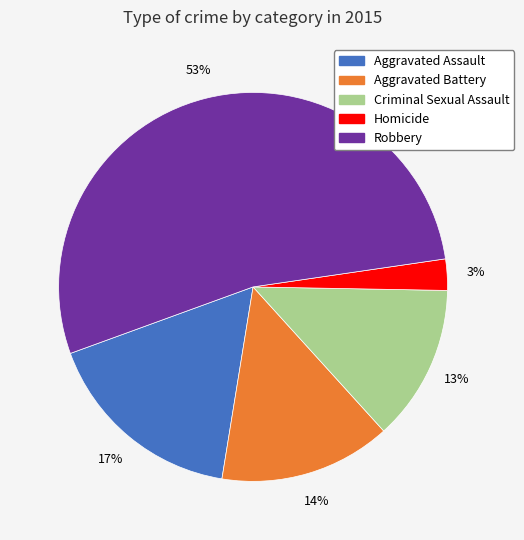

To the nearest percent, what is the average slice percentage?

20%